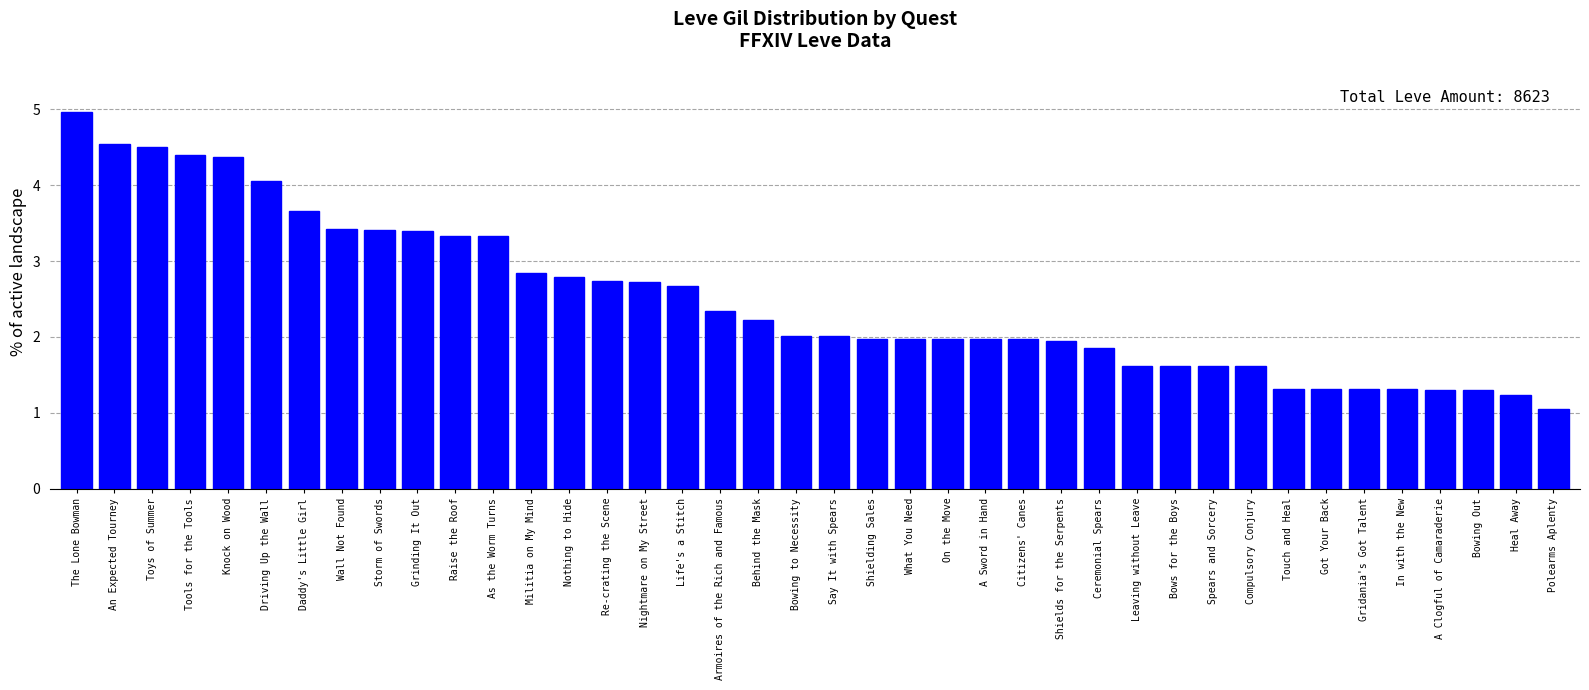

What is the sum of all values?

100.0